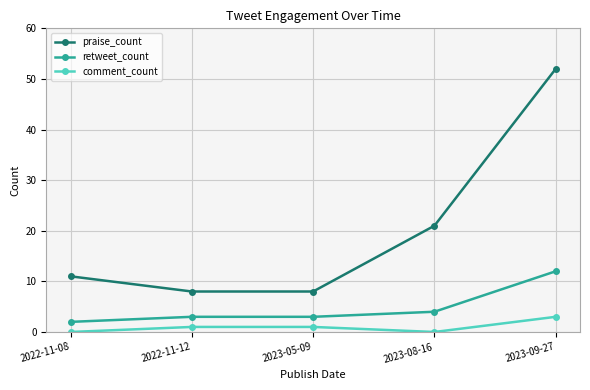

True or false: comment_count and praise_count intersect in this chart.

False